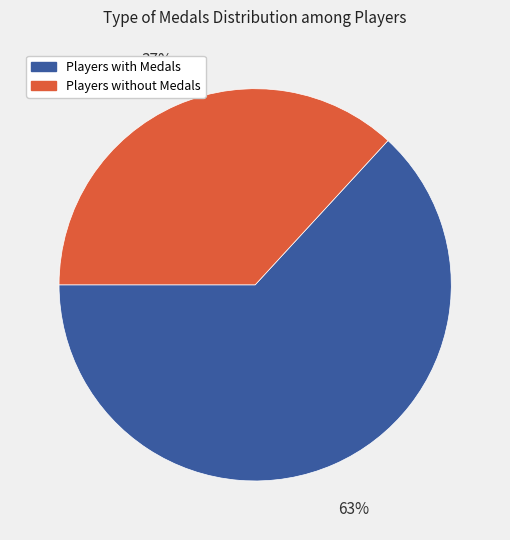

To the nearest percent, what is the difference between the largest and smallest slice percentages?

26%